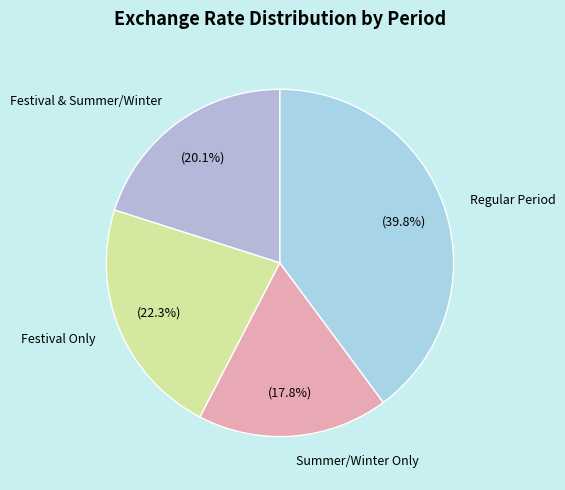

Is the sum of Regular Period and Summer/Winter Only greater than half?

Yes